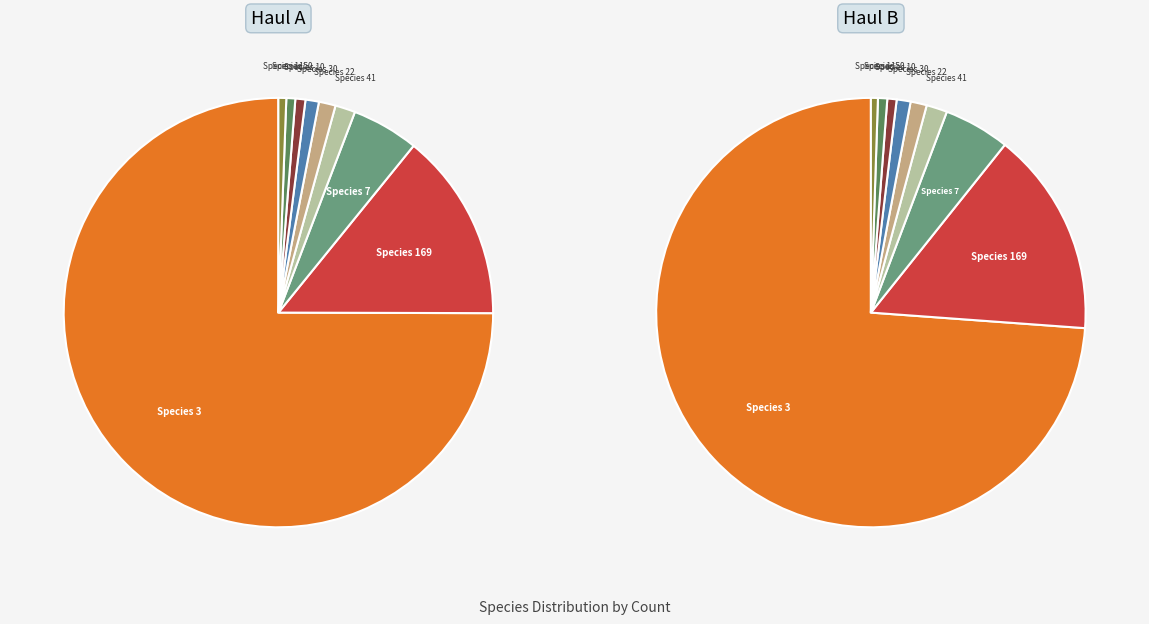

What is the majority slice?

3